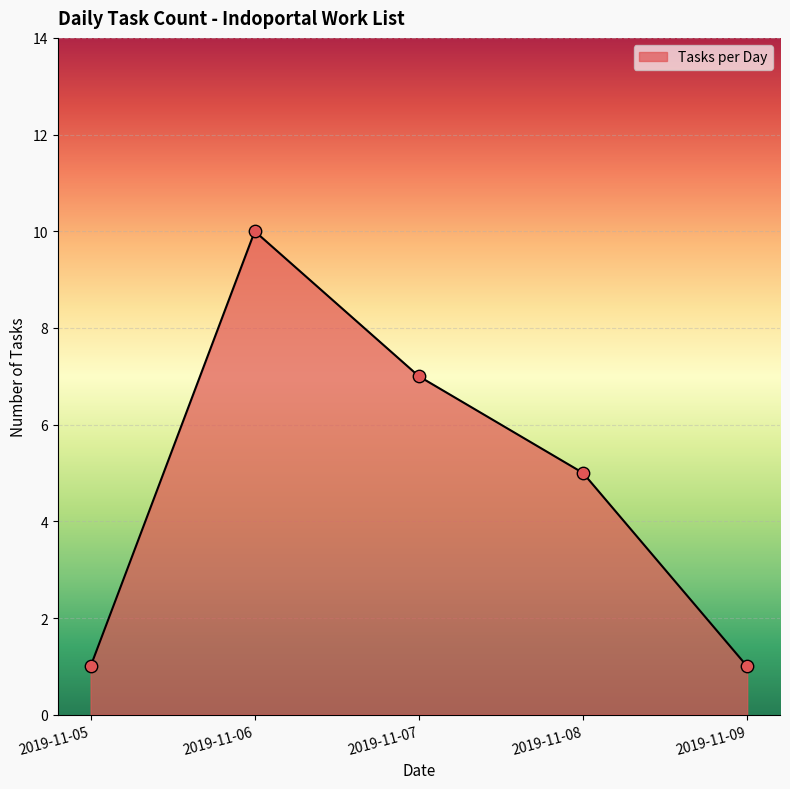

Which has a higher value, 2019-11-09 or 2019-11-06?

2019-11-06